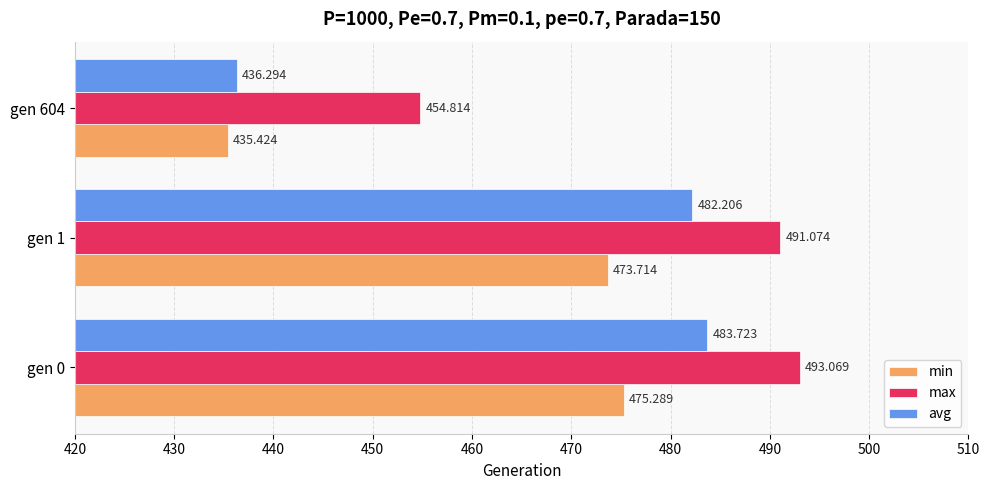

At which label does avg reach its minimum?

gen 604